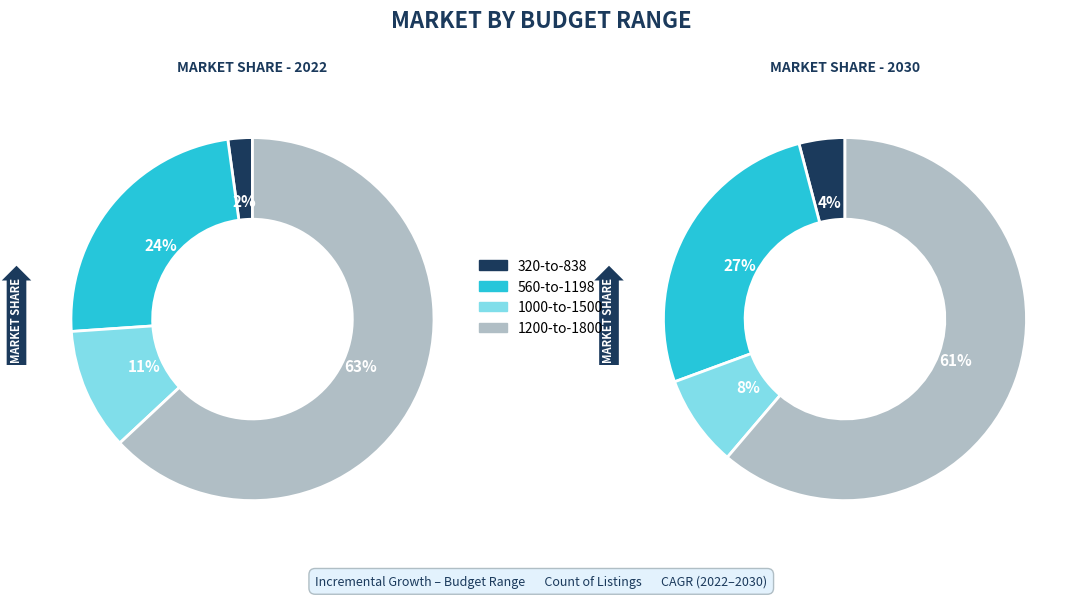

To the nearest percent, what is the average slice percentage?

25%